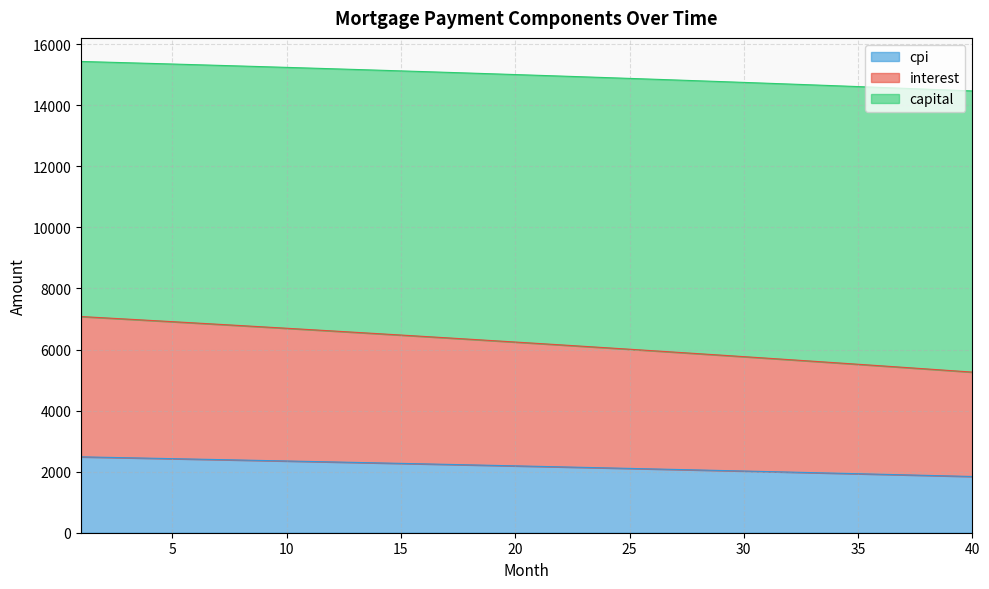

True or false: interest and cpi cross at least once.

False